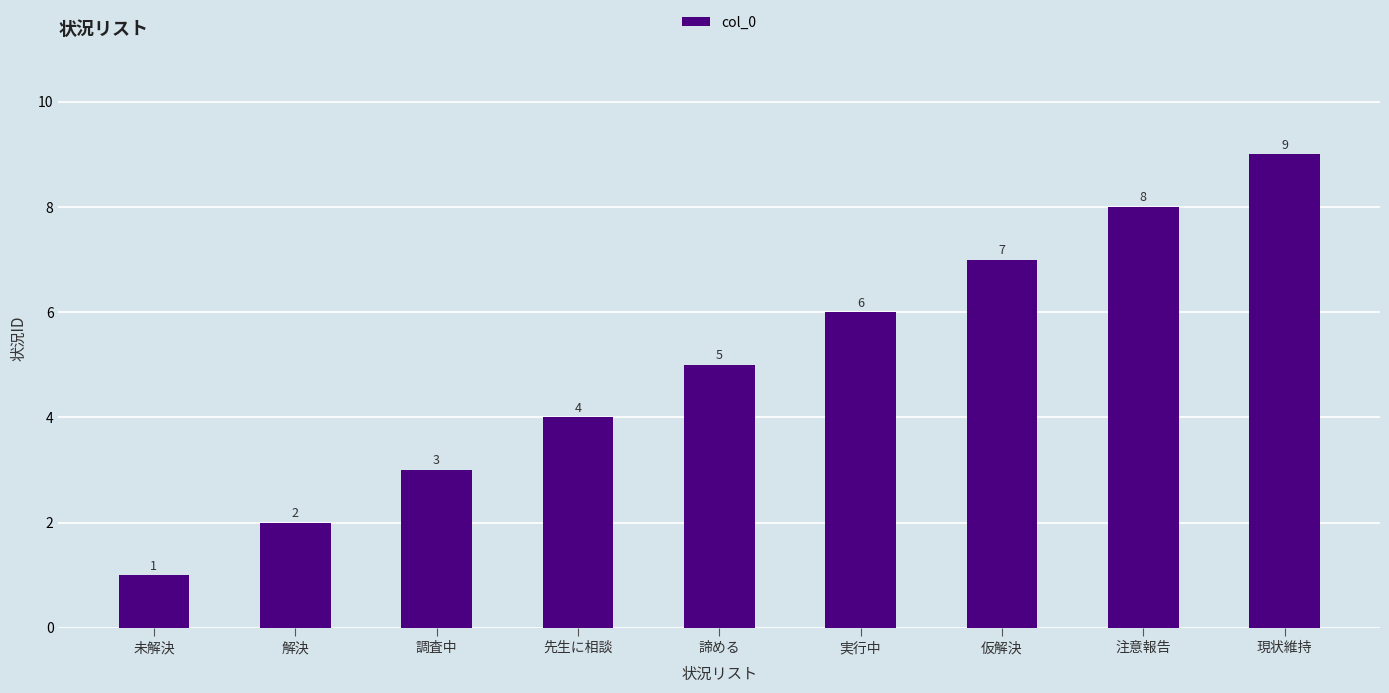

What is the smallest value displayed?

1